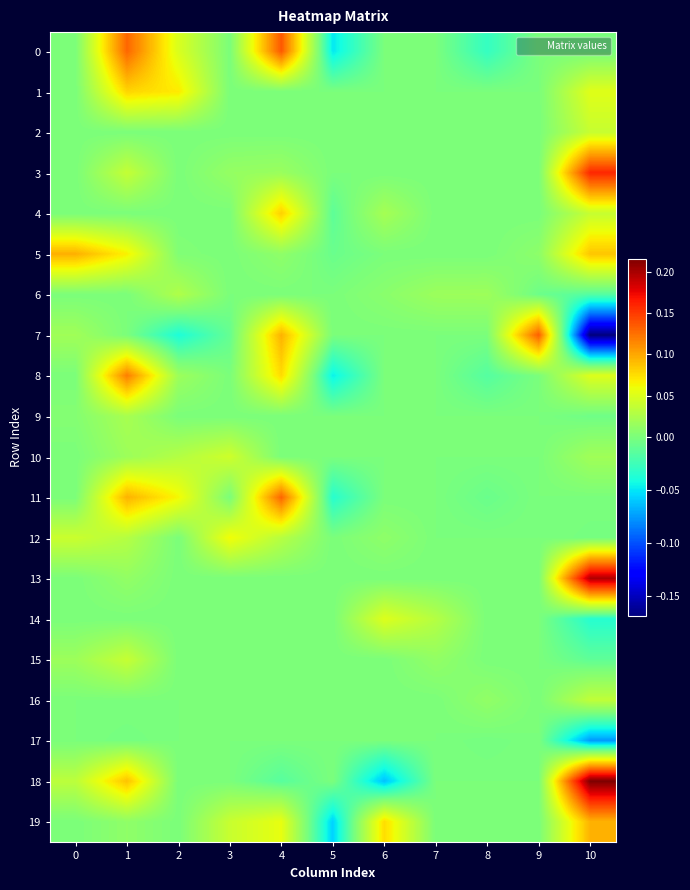

Reading right to left, what are all the values shown in this chart?

0: 10=-0.0	9=0.0	8=-0.0	7=0.0	6=0.0	5=-0.0	4=0.1	3=0.0	2=0.0	1=0.1	0=0.0
1: 10=0.1	9=0.0	8=0.0	7=0.0	6=0.0	5=0.0	4=0.0	3=0.0	2=0.1	1=0.1	0=0.0
2: 10=0.0	9=0.0	8=0.0	7=0.0	6=0.0	5=0.0	4=0.0	3=0.0	2=0.0	1=0.0	0=0.0
3: 10=0.2	9=0.0	8=0.0	7=0.0	6=0.0	5=0.0	4=0.0	3=0.0	2=0.0	1=0.0	0=0.0
4: 10=0.0	9=0.0	8=0.0	7=0.0	6=0.0	5=-0.0	4=0.1	3=0.0	2=0.0	1=0.0	0=0.0
5: 10=0.1	9=0.0	8=0.0	7=0.0	6=0.0	5=-0.0	4=0.0	3=0.0	2=0.0	1=0.1	0=0.1
6: 10=-0.0	9=-0.0	8=0.0	7=0.0	6=0.0	5=0.0	4=0.0	3=0.0	2=0.0	1=0.0	0=0.0
7: 10=-0.2	9=0.1	8=0.0	7=0.0	6=0.0	5=0.0	4=0.1	3=-0.0	2=-0.0	1=0.0	0=0.0
8: 10=0.1	9=0.0	8=-0.0	7=0.0	6=0.0	5=-0.0	4=0.1	3=0.0	2=0.0	1=0.1	0=0.0
9: 10=-0.0	9=0.0	8=0.0	7=0.0	6=0.0	5=0.0	4=0.0	3=0.0	2=0.0	1=0.0	0=0.0
10: 10=0.0	9=0.0	8=0.0	7=0.0	6=0.0	5=0.0	4=0.0	3=0.0	2=0.0	1=0.0	0=0.0
11: 10=-0.0	9=0.0	8=-0.0	7=0.0	6=0.0	5=-0.0	4=0.1	3=0.0	2=0.1	1=0.1	0=0.0
12: 10=-0.0	9=0.0	8=0.0	7=0.0	6=0.0	5=0.0	4=0.0	3=0.1	2=0.0	1=0.0	0=0.0
13: 10=0.2	9=0.0	8=0.0	7=0.0	6=0.0	5=0.0	4=0.0	3=0.0	2=0.0	1=0.0	0=0.0
14: 10=-0.0	9=0.0	8=0.0	7=0.0	6=0.1	5=0.0	4=0.0	3=0.0	2=0.0	1=0.0	0=0.0
15: 10=-0.0	9=0.0	8=0.0	7=0.0	6=0.0	5=0.0	4=0.0	3=0.0	2=0.0	1=0.0	0=0.0
16: 10=0.0	9=0.0	8=0.0	7=0.0	6=0.0	5=0.0	4=0.0	3=0.0	2=0.0	1=0.0	0=0.0
17: 10=-0.1	9=0.0	8=-0.0	7=0.0	6=0.0	5=0.0	4=0.0	3=0.0	2=0.0	1=-0.0	0=0.0
18: 10=0.2	9=0.0	8=0.0	7=0.0	6=-0.1	5=0.0	4=-0.0	3=0.0	2=0.0	1=0.1	0=0.0
19: 10=0.1	9=0.0	8=0.0	7=0.0	6=0.1	5=-0.1	4=0.1	3=0.0	2=0.0	1=0.0	0=0.0